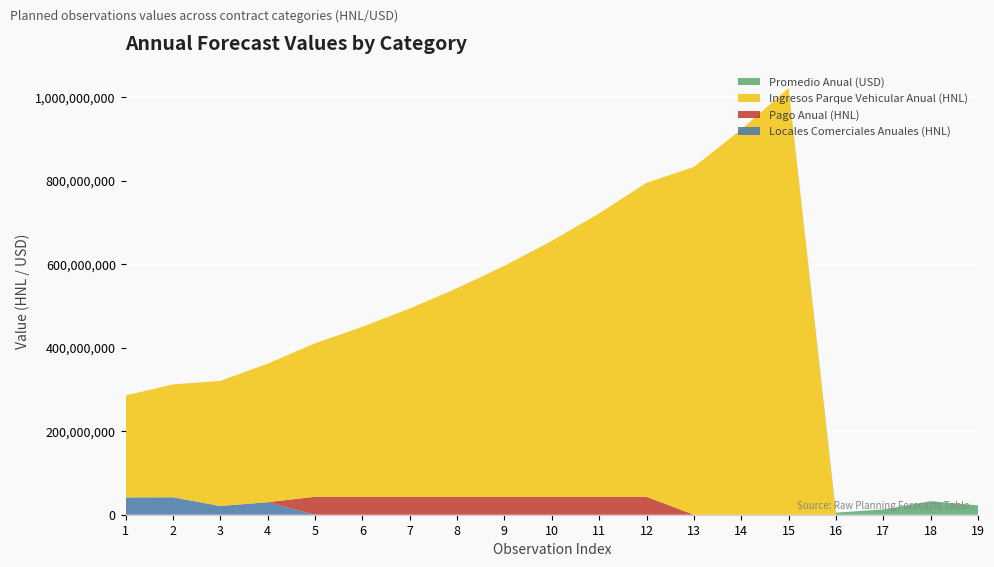

At which category is the sum across all series the highest?

15